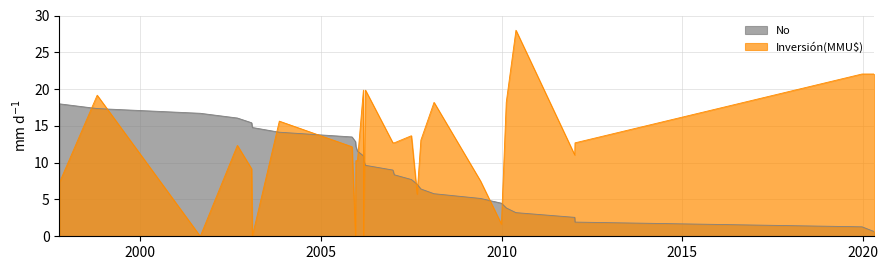

List the series in order of their overall mean, lowest first.

No, Inversión(MMU$)